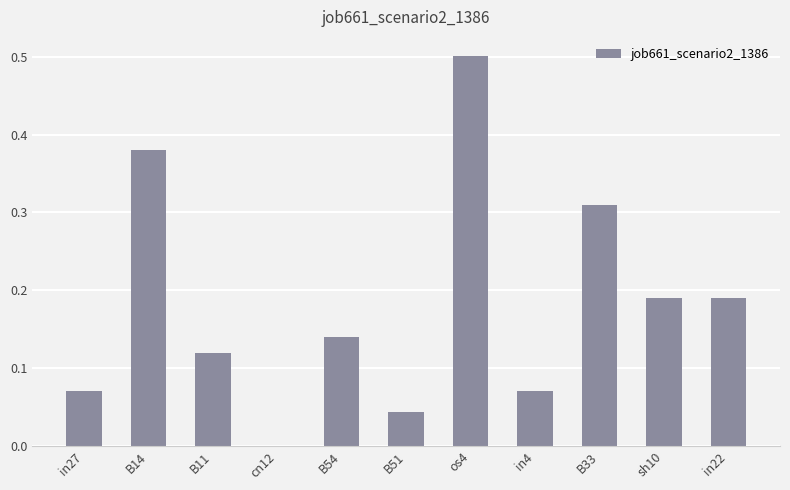

Between cn12 and B14, which is larger?

B14